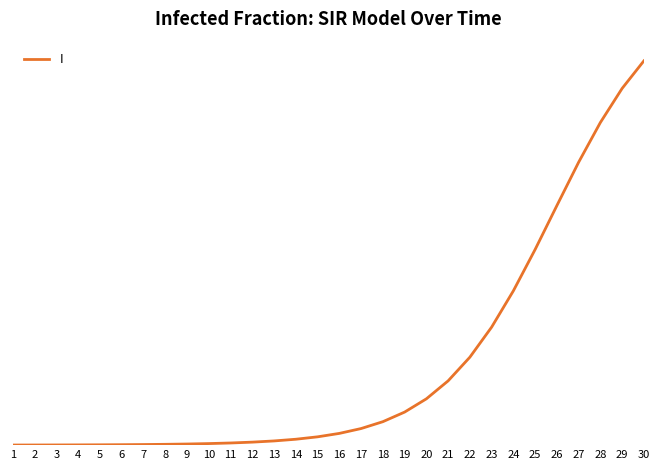

Between 15 and 5, which is larger?

15